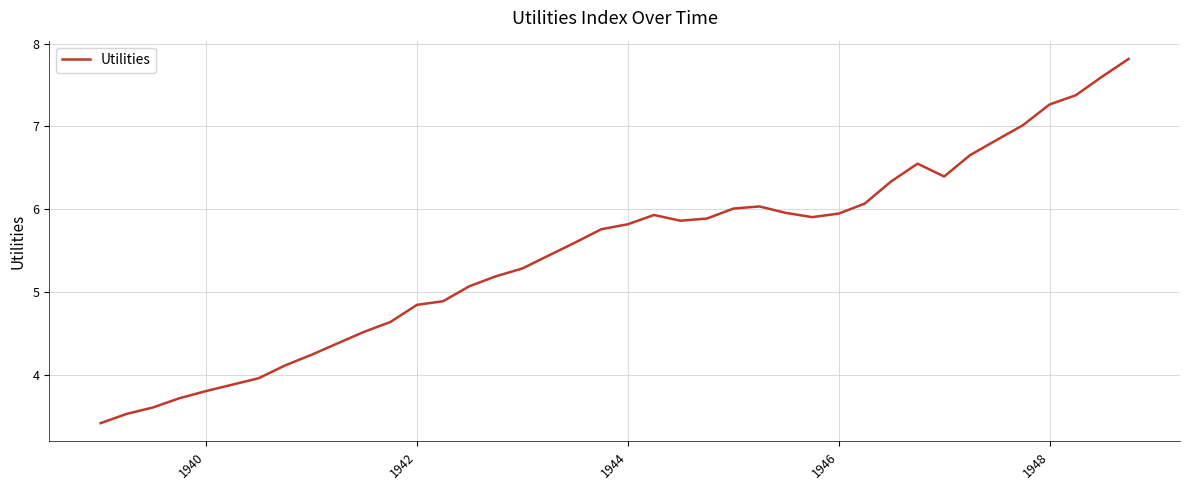

What is the smallest value displayed?

3.4